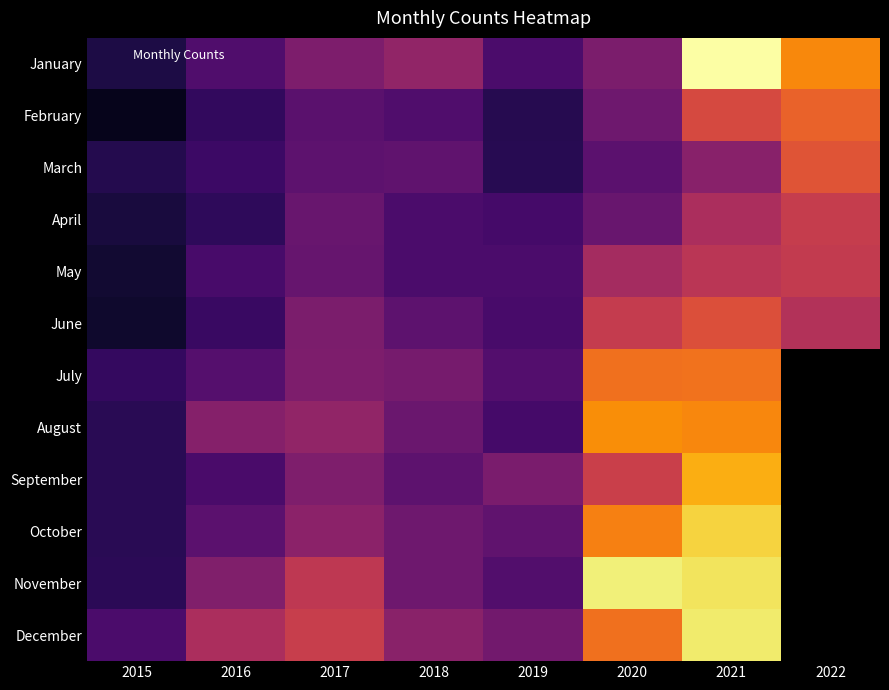

At which category is the sum across all series the highest?

2021